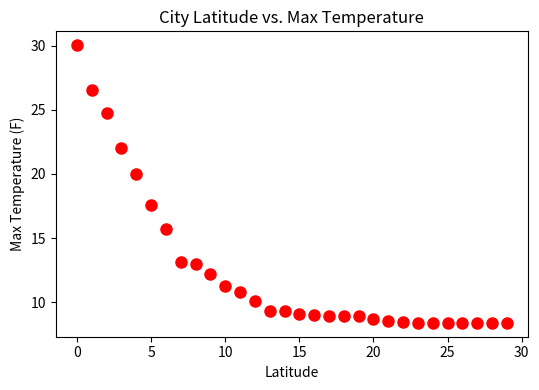

What is the range of Y values (max minus min)?

21.6